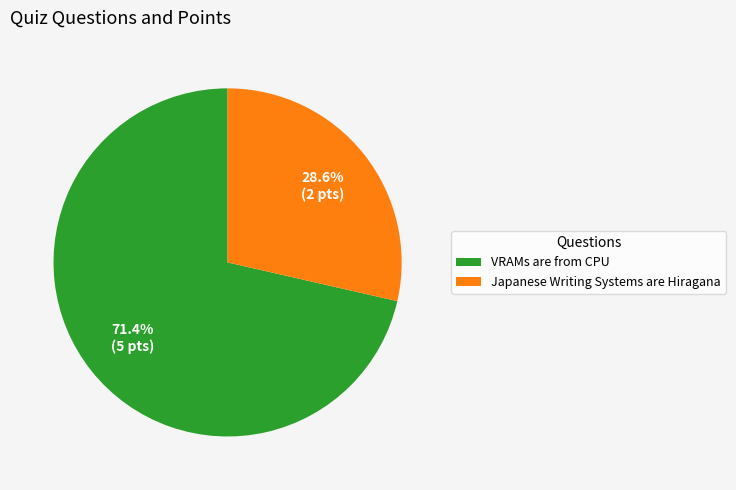

What percentage is NOT represented by Japanese Writing Systems are Hiragana?

71.4%